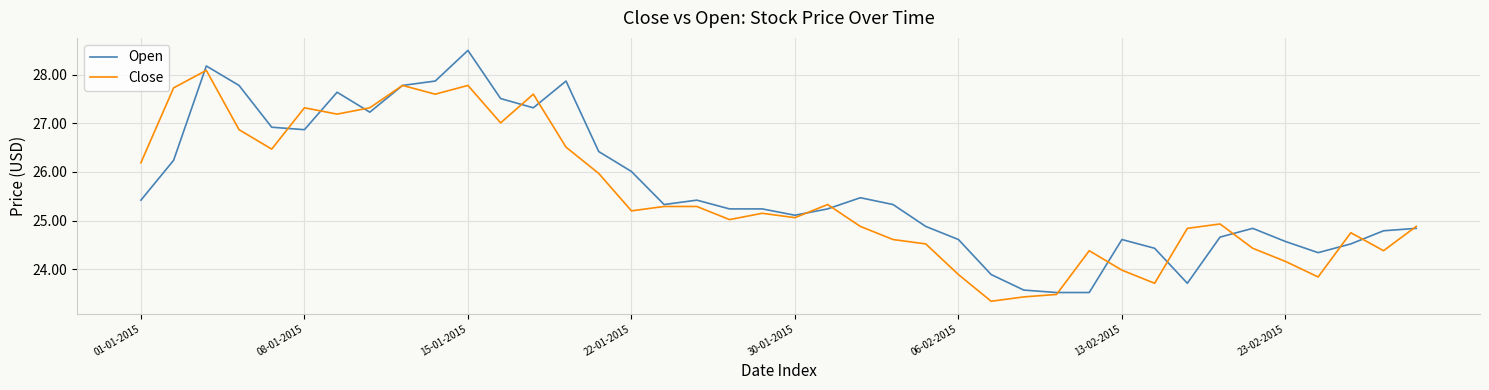

Rank the series by their maximum value, from lowest to highest.

Close, Open